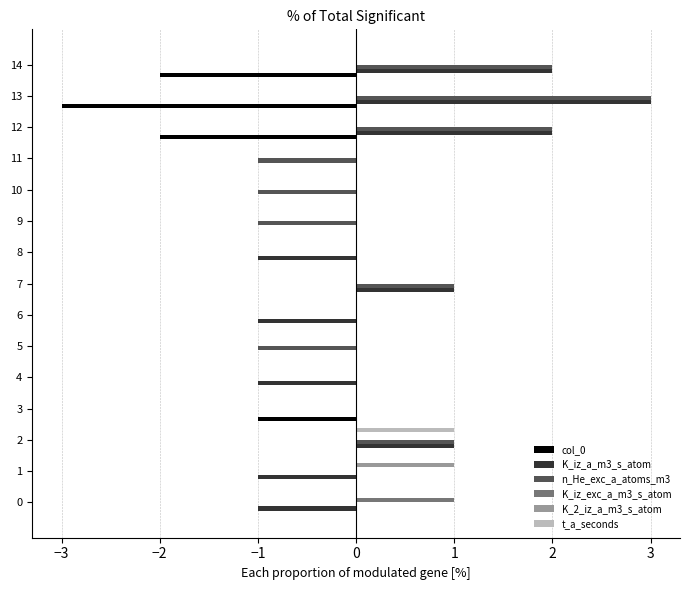

Is the value of n_He_exc_a_atoms_m3 at 14 greater than the value of col_0 at 2?

Yes